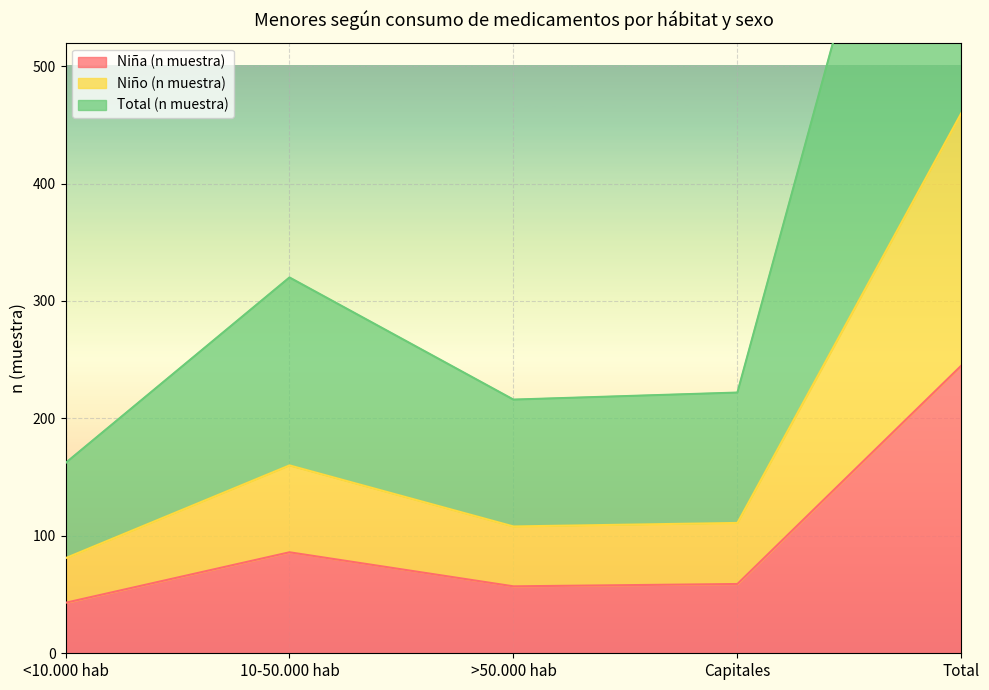

List the series in order of their peak value, lowest first.

Niña (n muestra), Niño (n muestra), Total (n muestra)